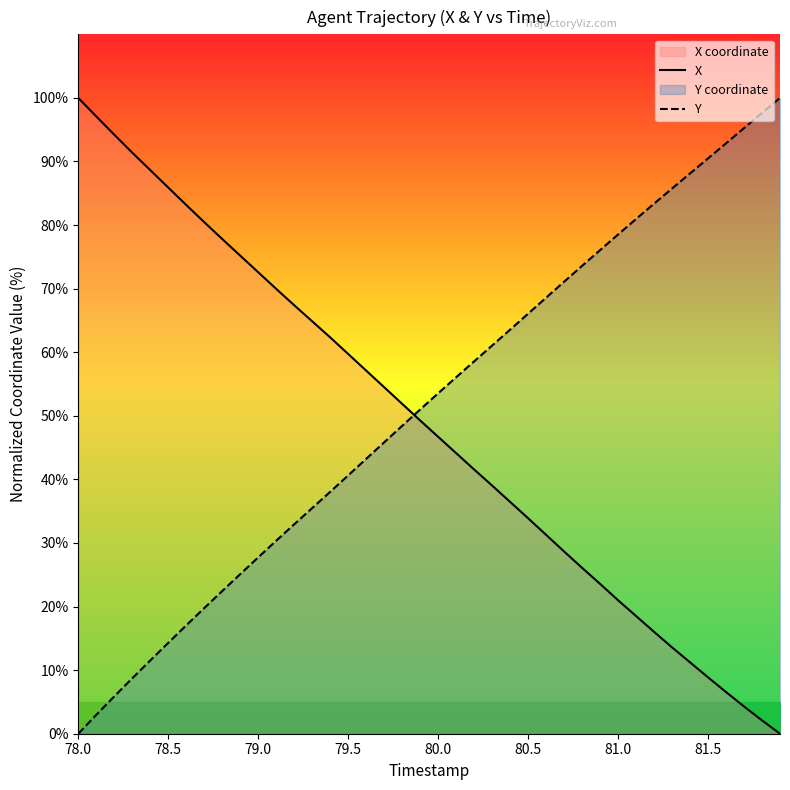

List the series in order of their peak value, lowest first.

X, Y